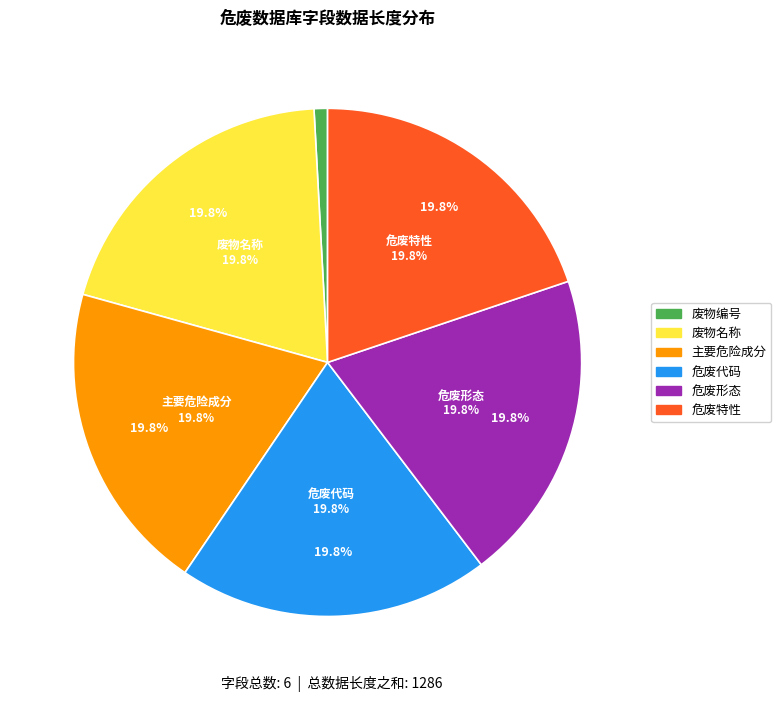

The 危废特性 slice represents 28% of the pie. True or false?

False